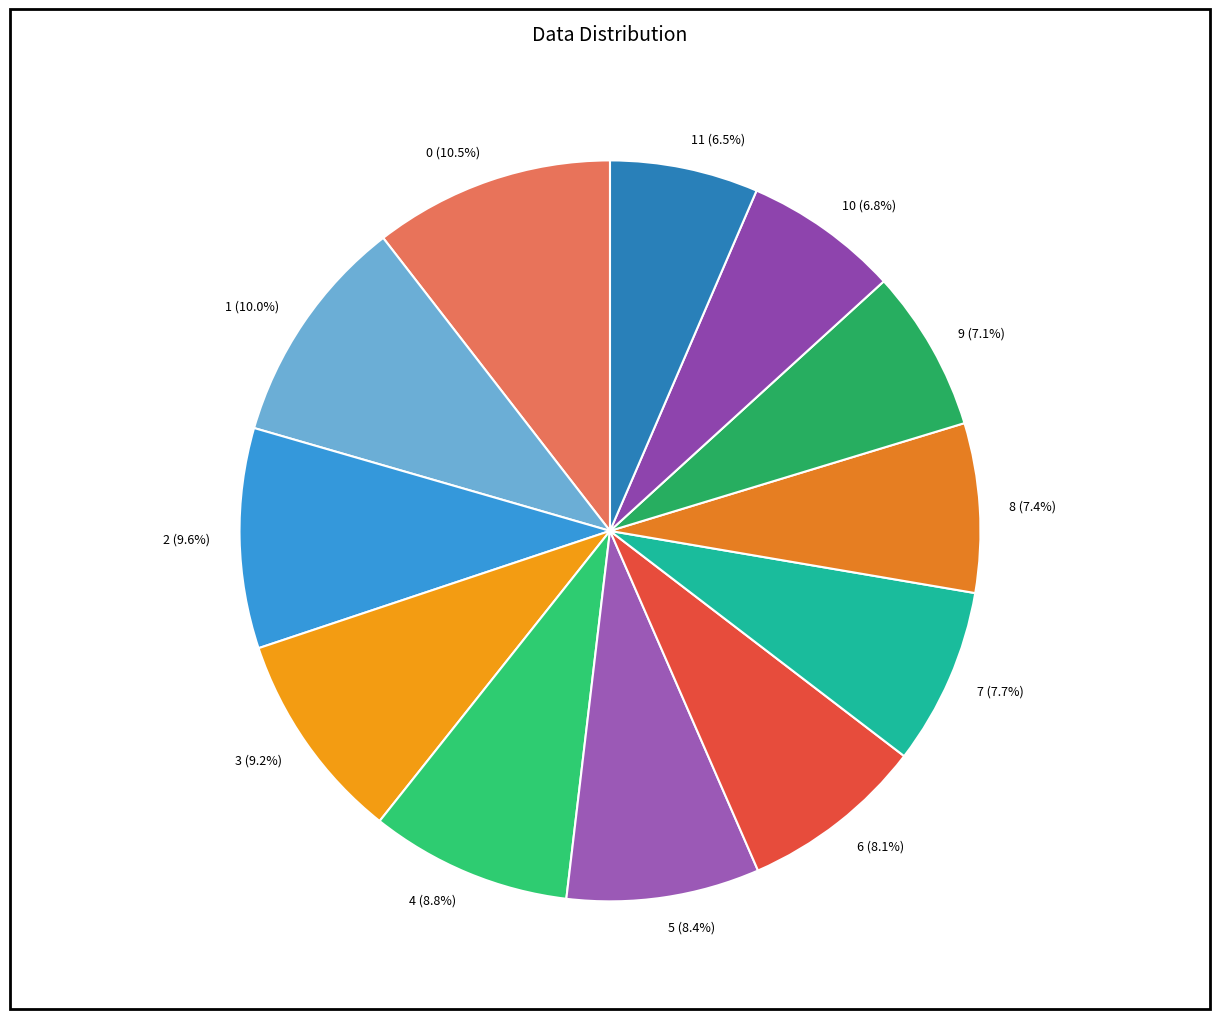

Is there a majority slice in this chart?

No